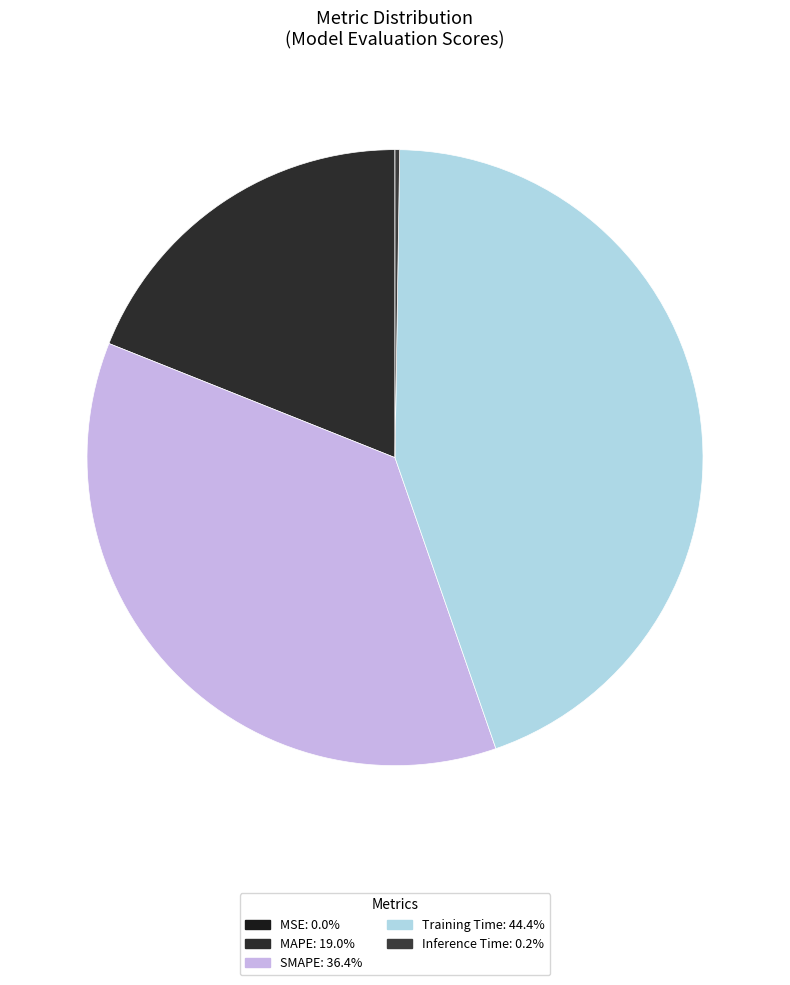

Which slice is the smallest?

MSE